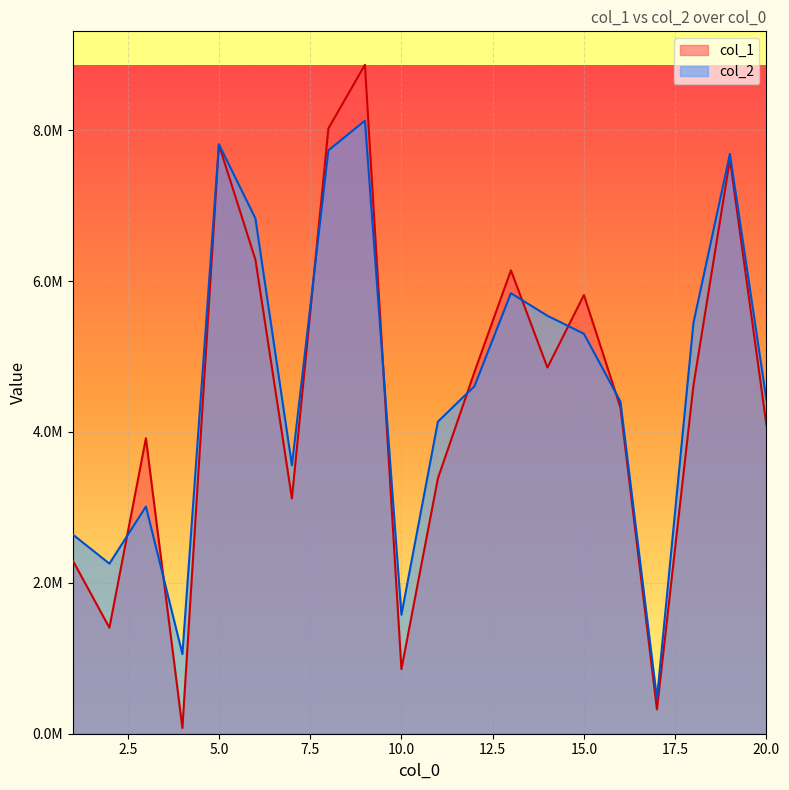

Between 4 and 19, which series saw the biggest shift?

col_1